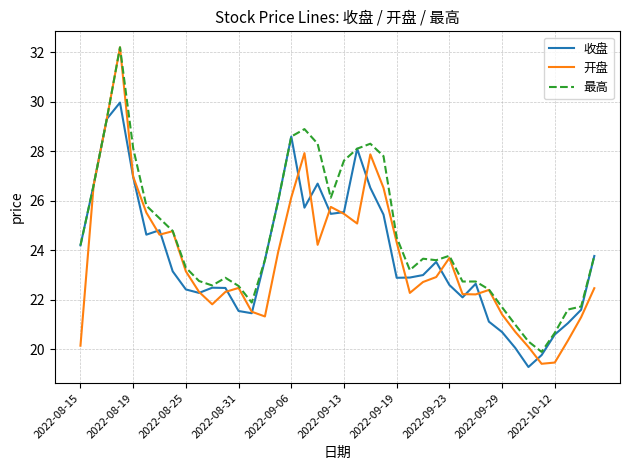

What is the maximum value shown in the chart?

32.2